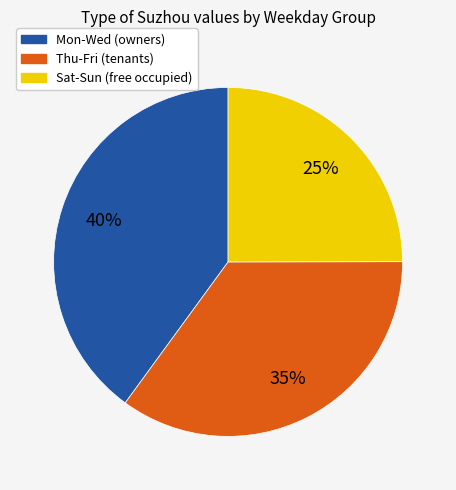

To the nearest percent, what is the average slice percentage?

33%